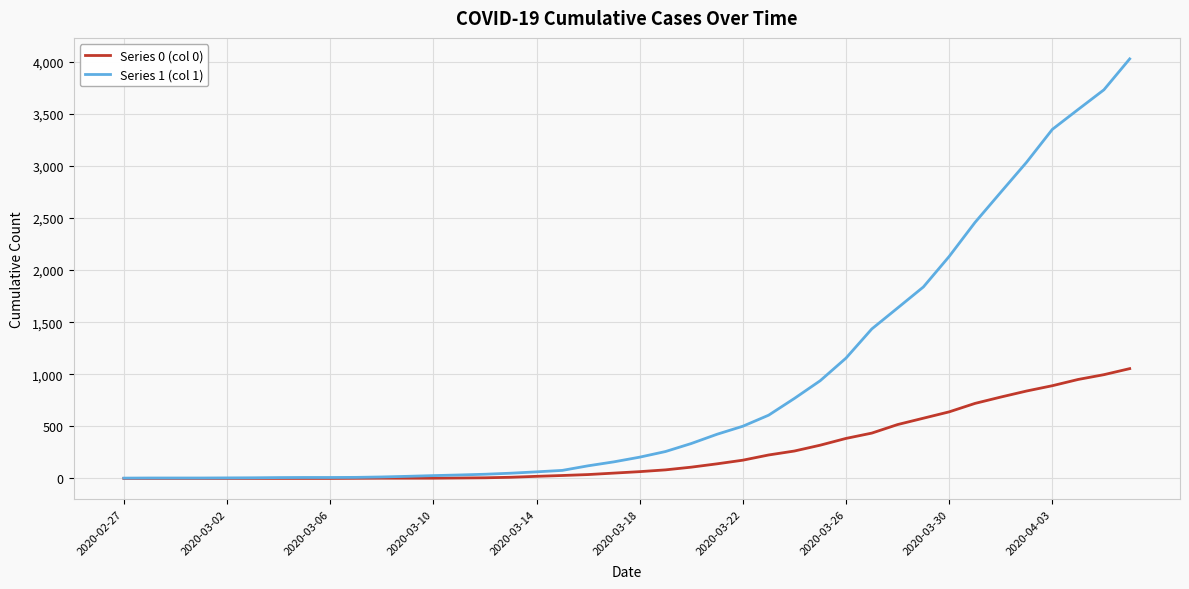

Rank the series by their maximum value, from lowest to highest.

Series 0 (col 0), Series 1 (col 1)